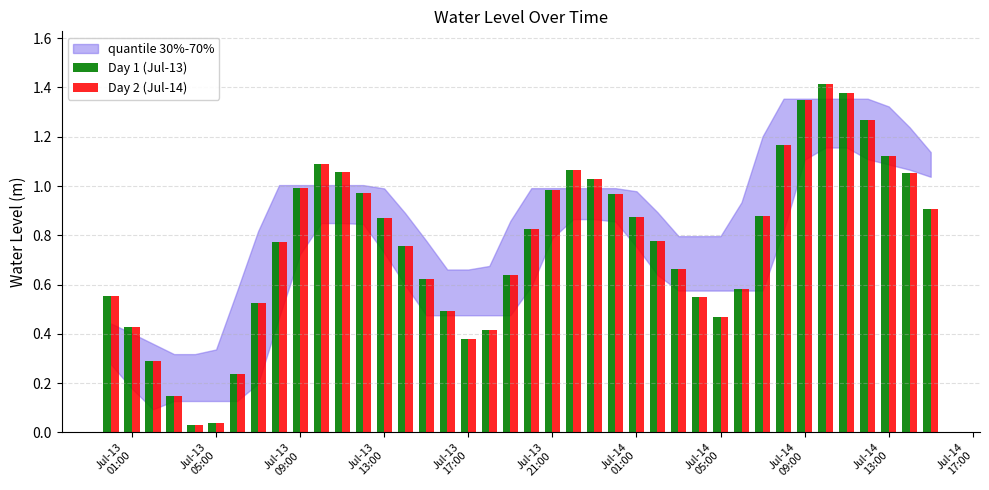

Are the bars grouped side by side (vs. stacked)?

Yes